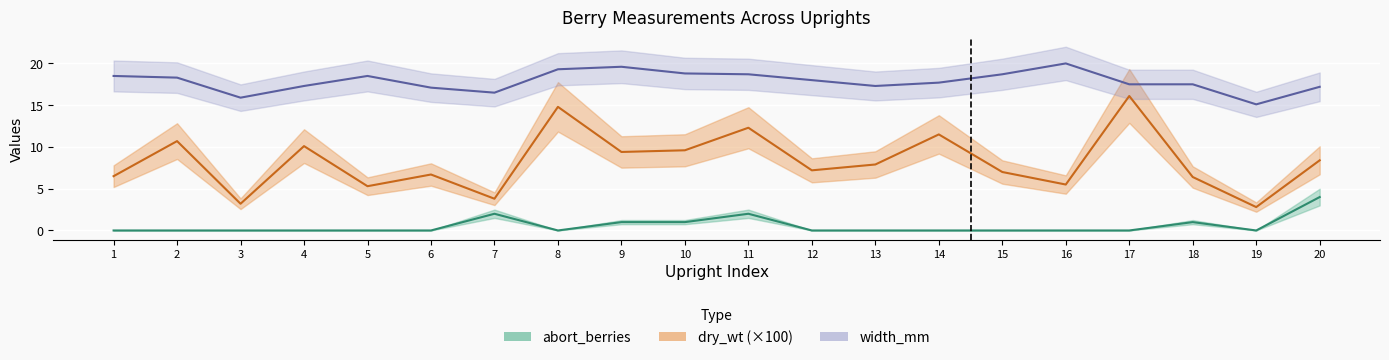

True or false: dry_wt and width_mm cross at least once.

False